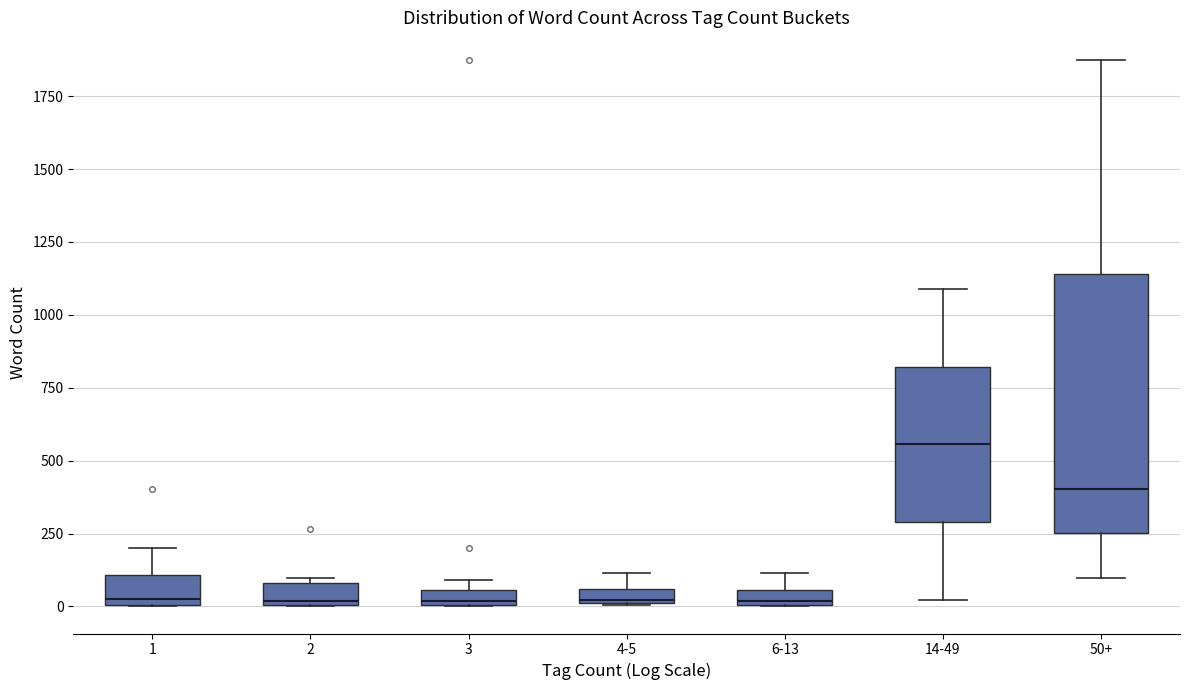

Where is the lower edge of the box for 2 on the y-axis? The values are not printed on the chart, so give them approximately, as read against the axis.

0